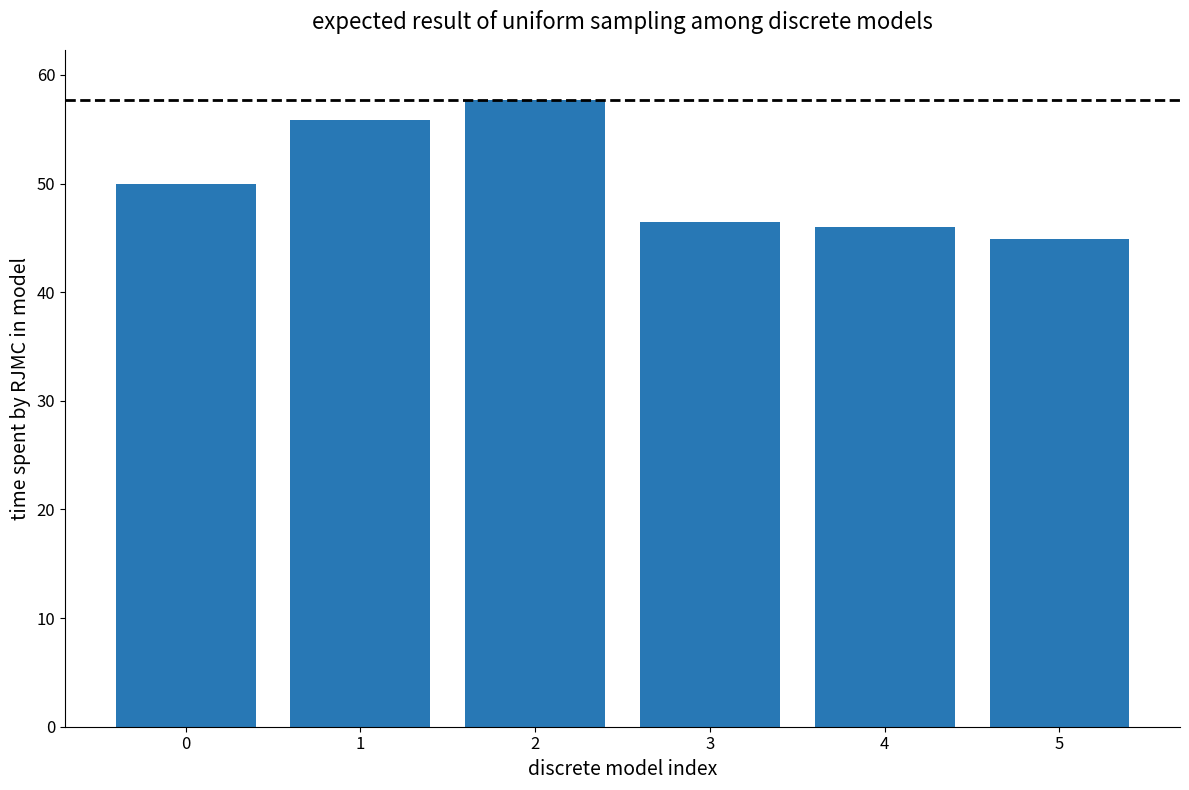

Reading right to left, what are all the values shown in this chart?

5=44.9	4=46.0	3=46.5	2=57.7	1=55.9	0=49.9